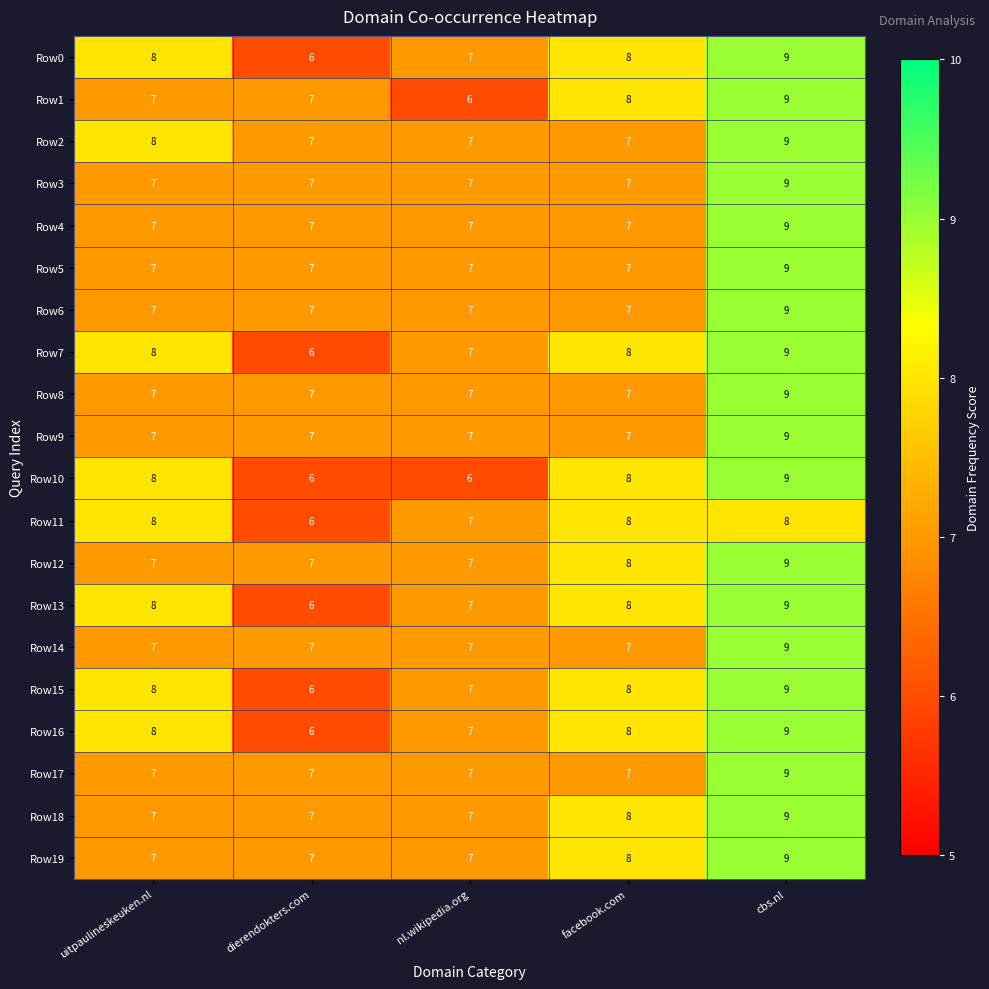

What is the total value across all series at facebook.com?

151